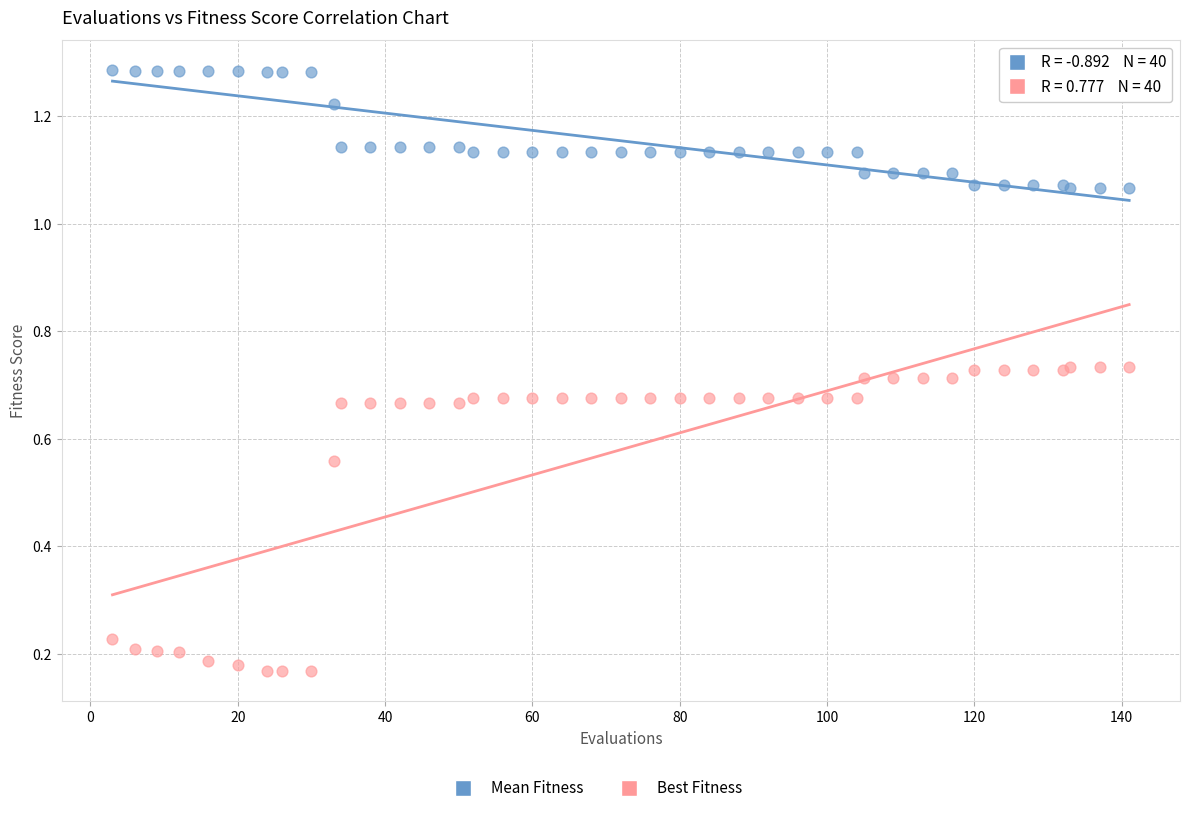

Which series contains the highest Y value?

Mean Fitness